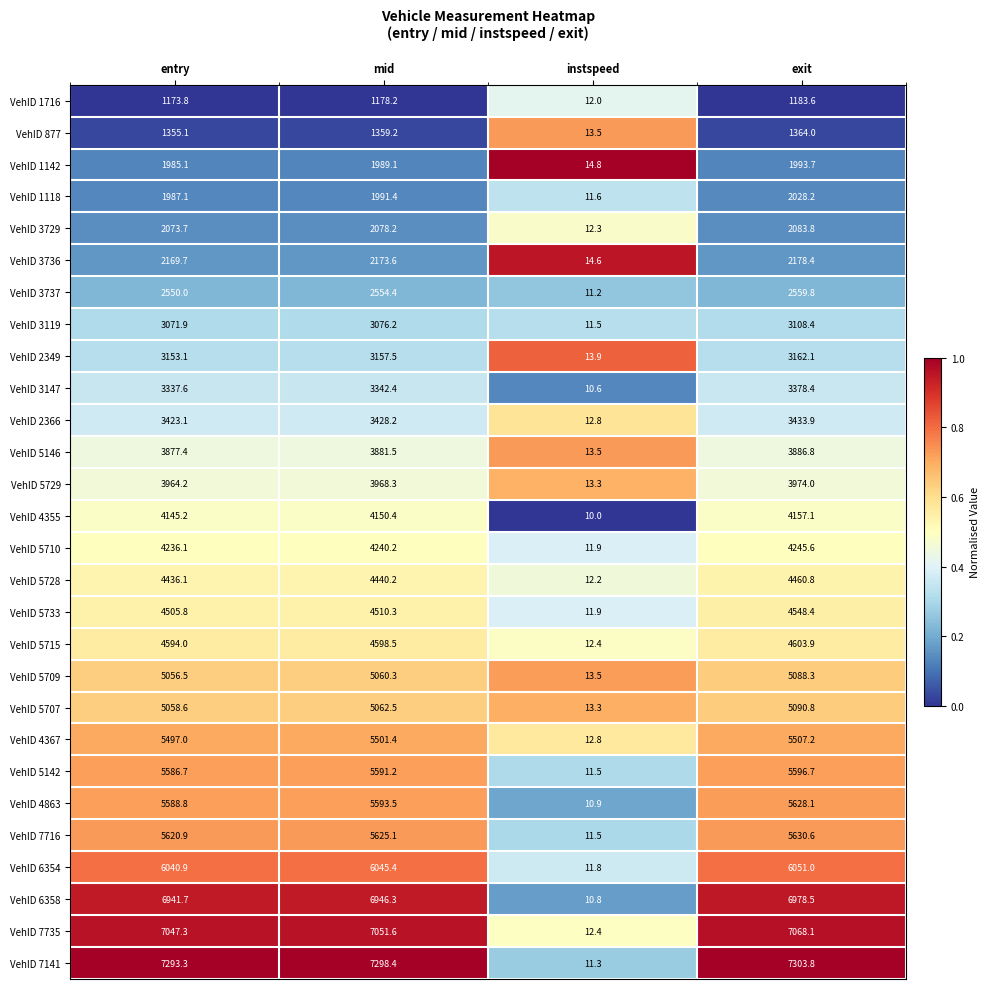

Which category has the lowest value across all series?

instspeed